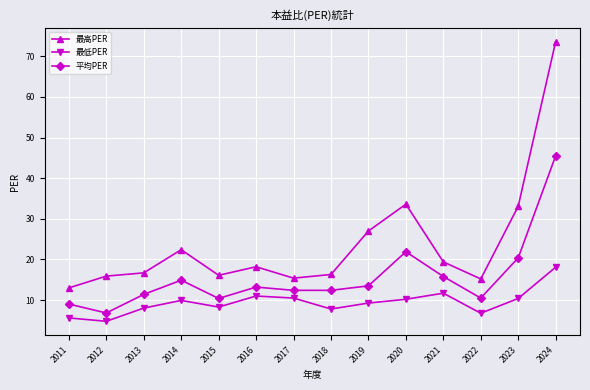

At which category does the chart reach its peak across all series?

2024